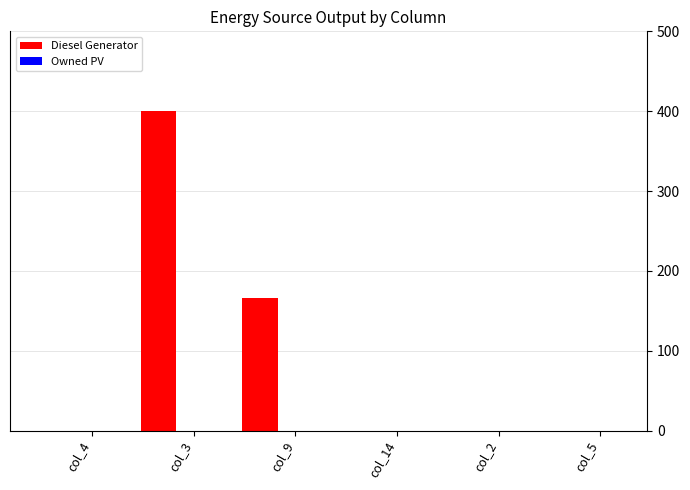

What is the maximum value shown in the chart?

400